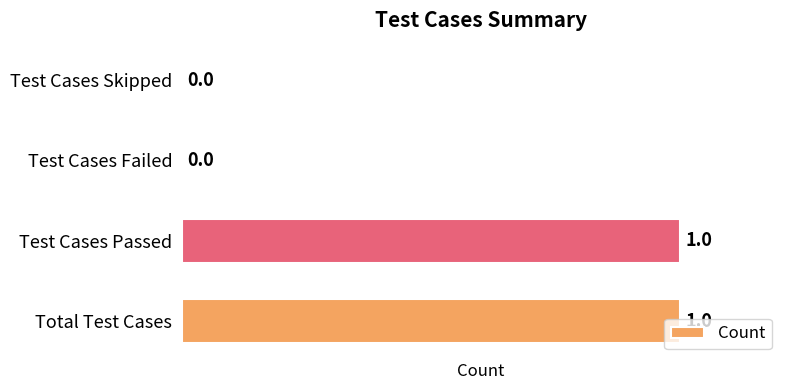

Is it true that the value at Test Cases Skipped is 0?

True